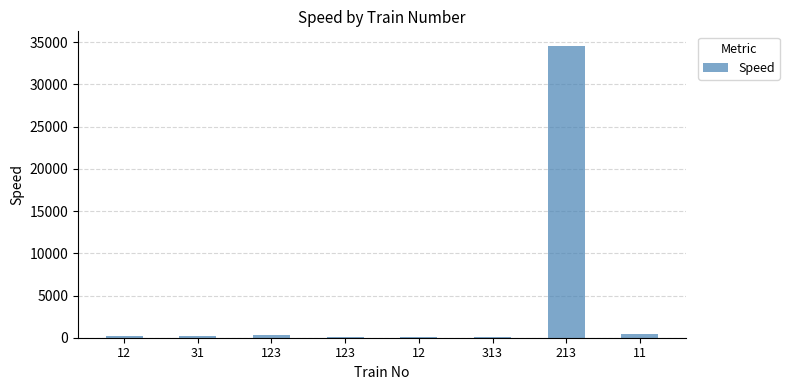

What is the change in value from 123 to 313?

-288